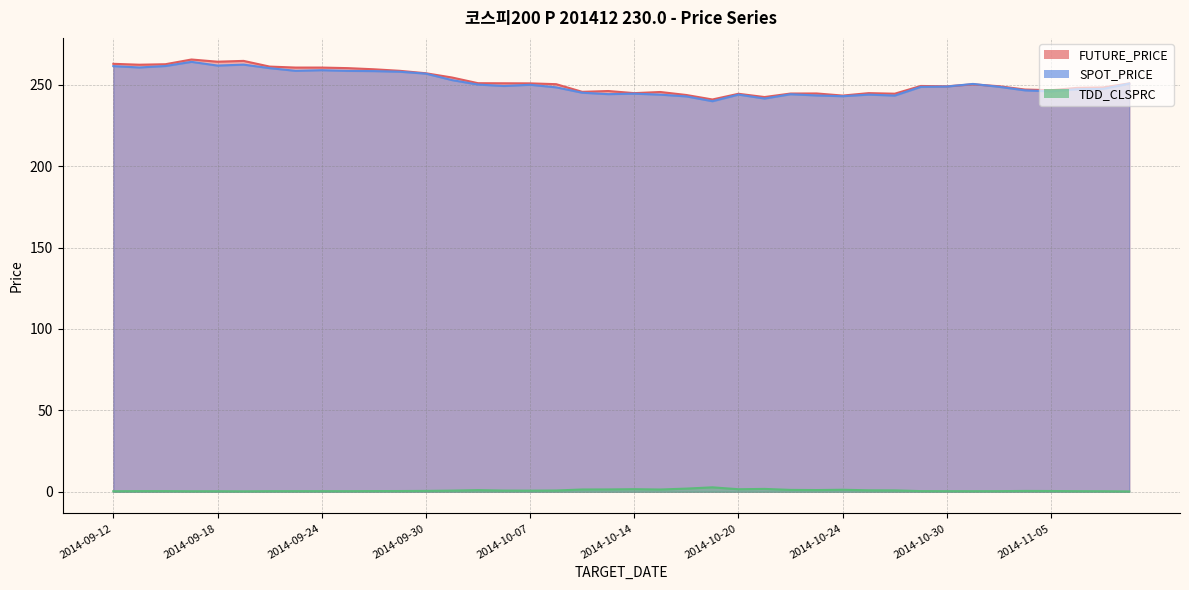

True or false: SPOT_PRICE and TDD_CLSPRC intersect in this chart.

False